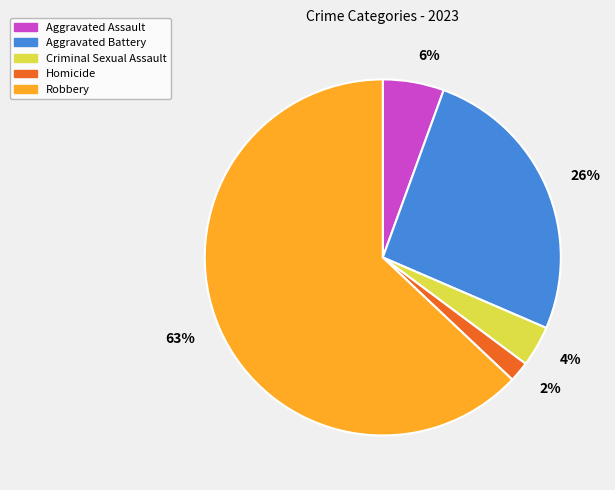

How many slices are in this pie chart?

5